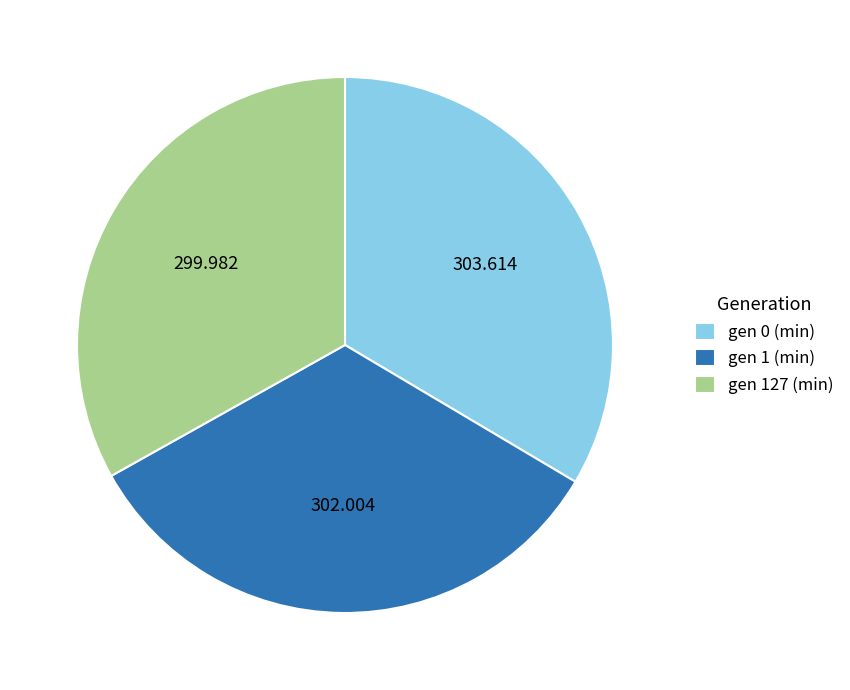

Combined, do gen 1 (min) and gen 0 (min) account for over 50%?

Yes